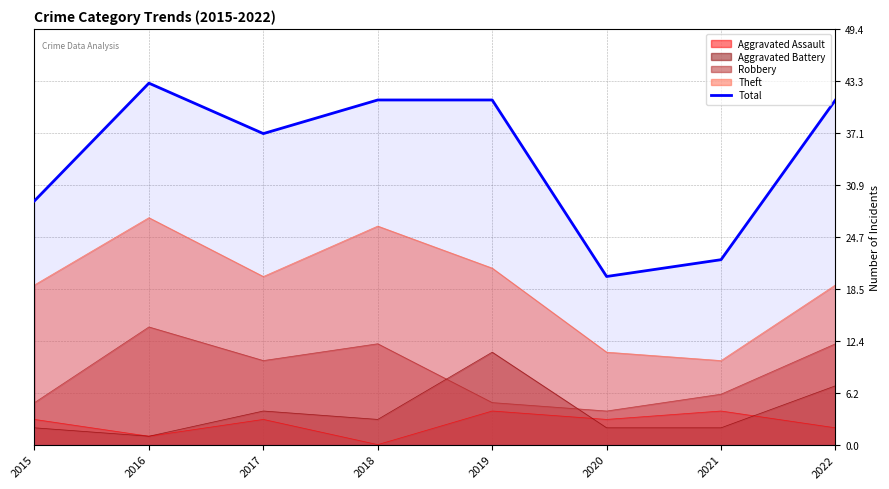

Read the value at 2015, to the nearest 5.

30